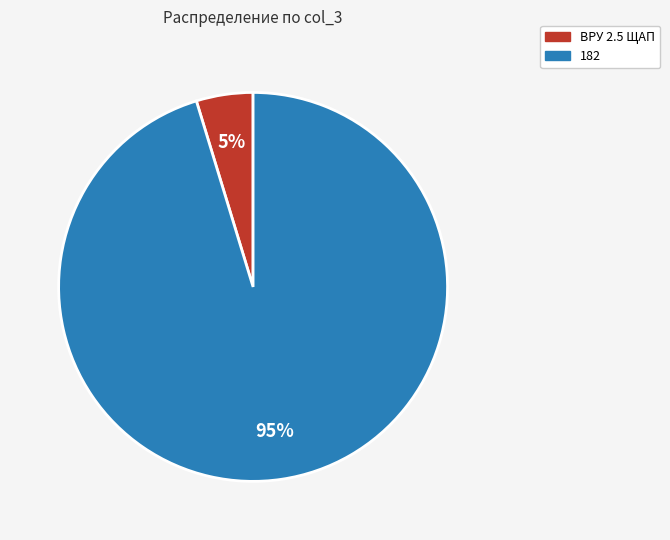

Do ВРУ 2.5 ЩАП and 182 together represent more than half of the pie?

Yes